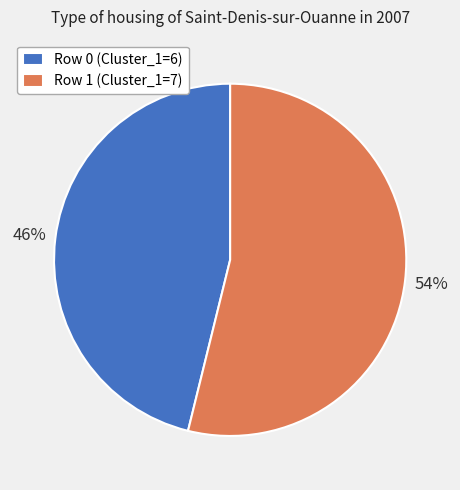

To the nearest percent, what portion does Row 0 (Cluster_1=6) represent?

46%